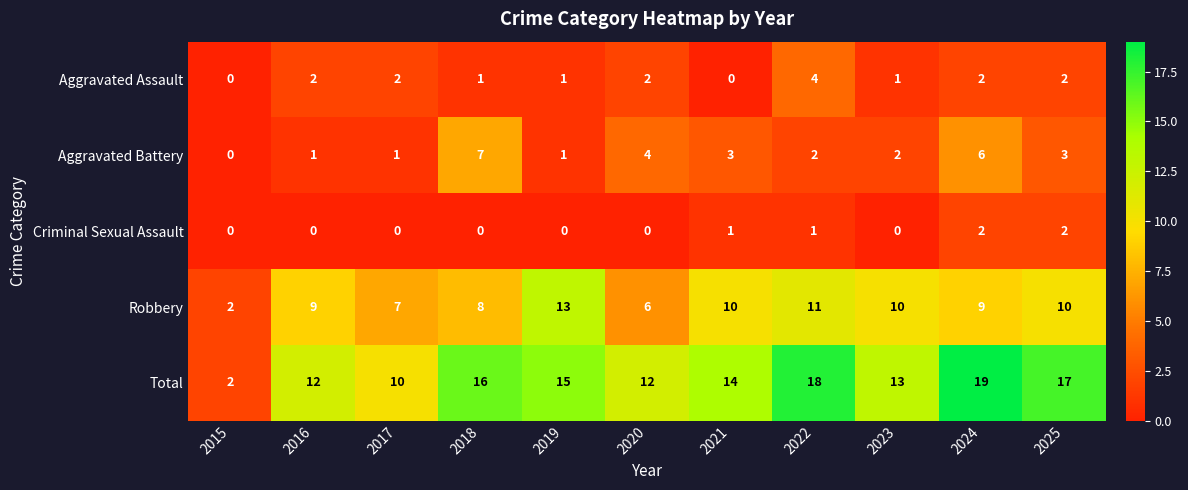

At which category is the sum across all series the highest?

2024